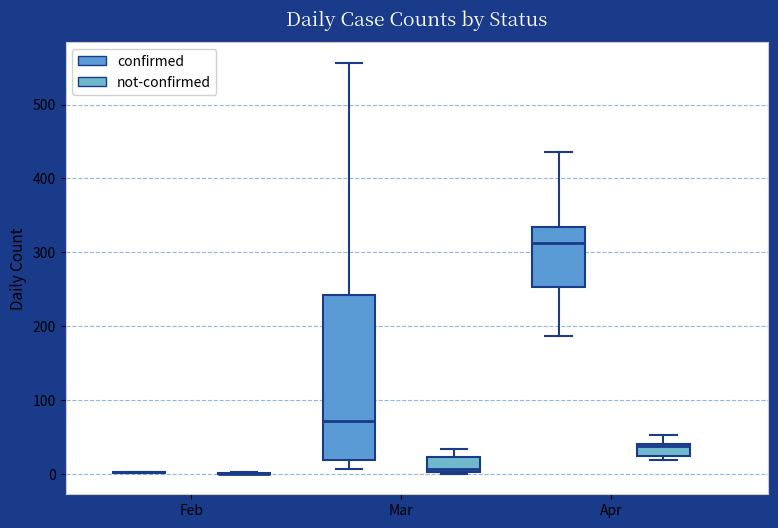

Reading left to right, transcribe this box plot: for each box, give where its median line is, the range the box spans, and where its two whiskers end, as read against the y-axis. The values are not printed on the chart, so give them approximately, as read against the axis.

Feb (confirmed): box collapsed to a line at 0, whiskers 0 to 0
Feb (not-confirmed): box collapsed to a line at 0, whiskers 0 to 0
Mar (confirmed): median 70, box 20 to 240, whiskers 10 to 560
Mar (not-confirmed): median 10, box 0 to 20, whiskers 0 to 30
Apr (confirmed): median 310, box 250 to 330, whiskers 190 to 440
Apr (not-confirmed): median 40, box 20 to 40, whiskers 20 (just below the box's lower edge) to 50